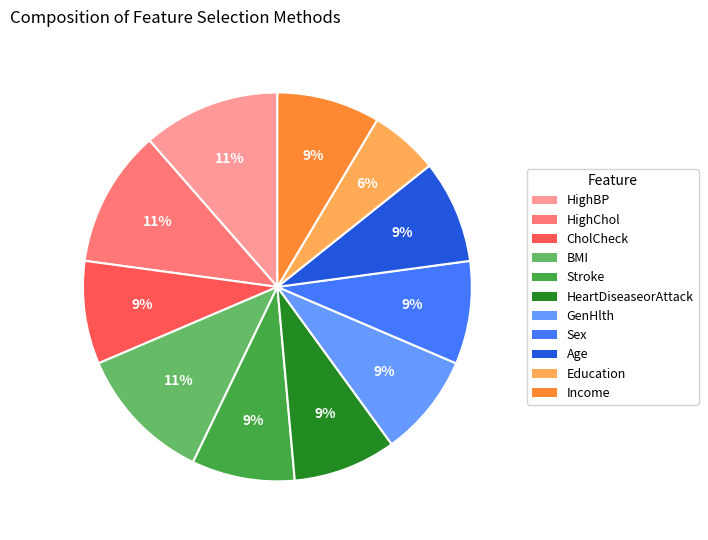

What is the ratio of the value at GenHlth to the value at Education?

1.5